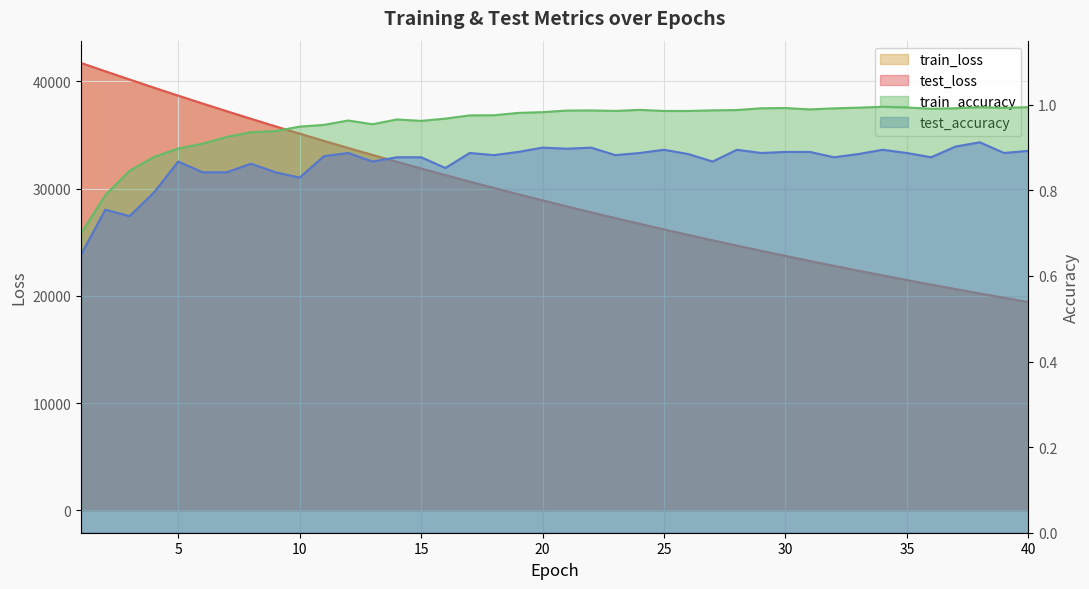

What is the value of the test_accuracy point at the 21st from the left?

0.9